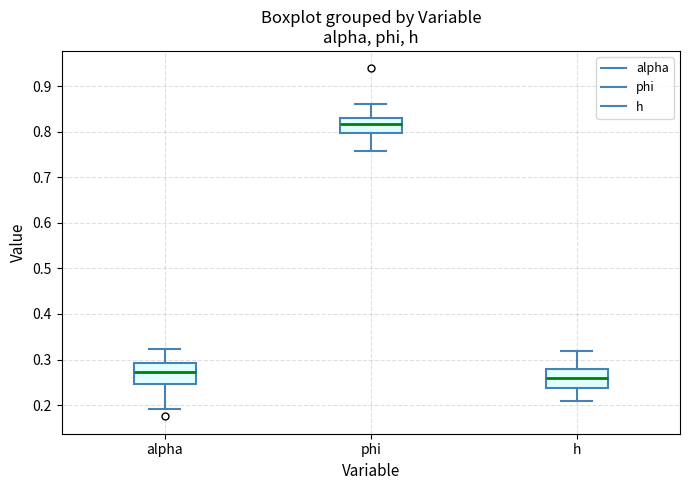

Reading left to right, transcribe this box plot: for each box, give where its median line is, the range the box spans, and where its two whiskers end, as read against the y-axis. The values are not printed on the chart, so give them approximately, as read against the axis.

alpha: median 0.27, box 0.25 to 0.29, whiskers 0.19 to 0.32
phi: median 0.82, box 0.80 to 0.83, whiskers 0.76 to 0.86
h: median 0.26, box 0.24 to 0.28, whiskers 0.21 to 0.32